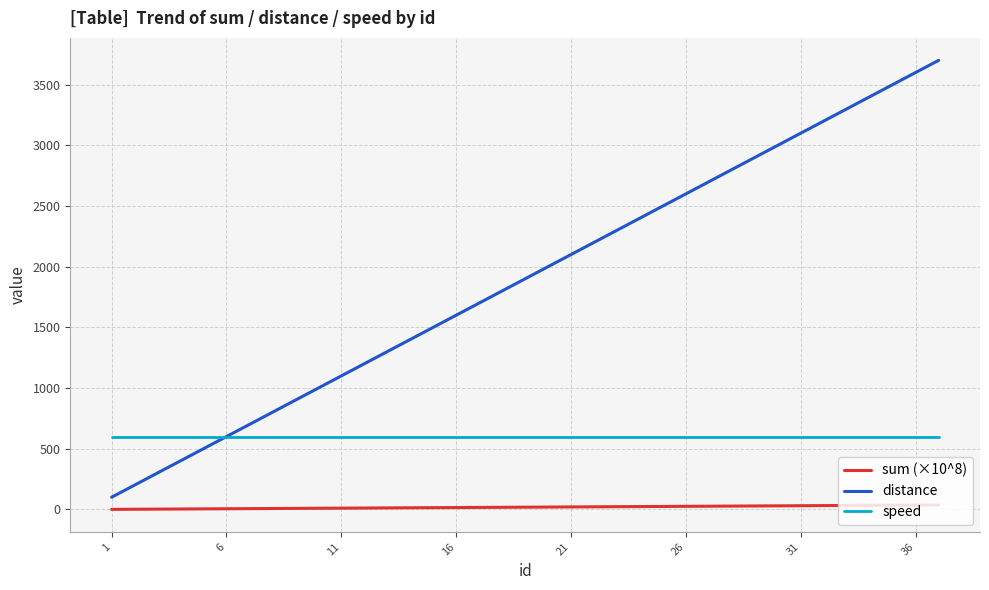

Which series has the largest range (max minus min)?

distance